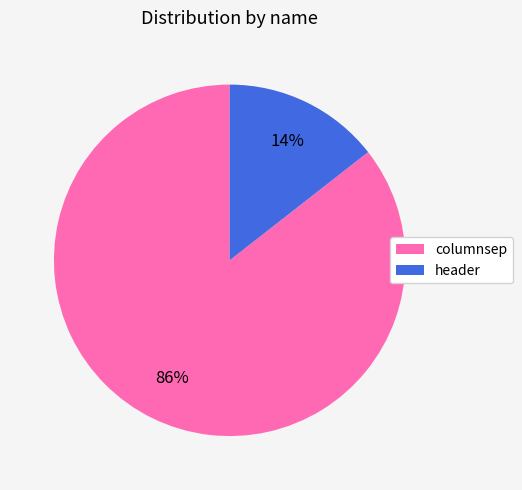

Which category has the smallest portion of the pie?

header